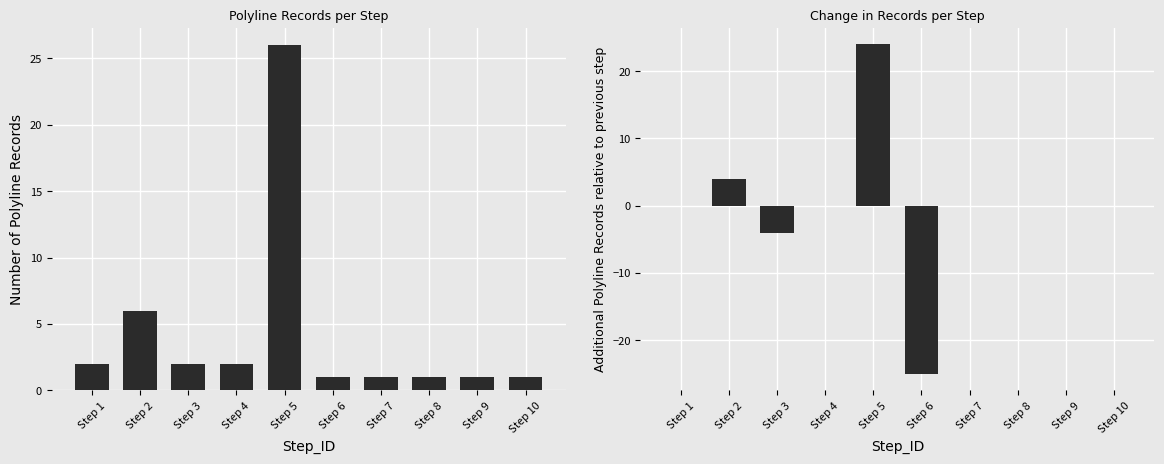

At how many categories does at least one series exceed -24?

10